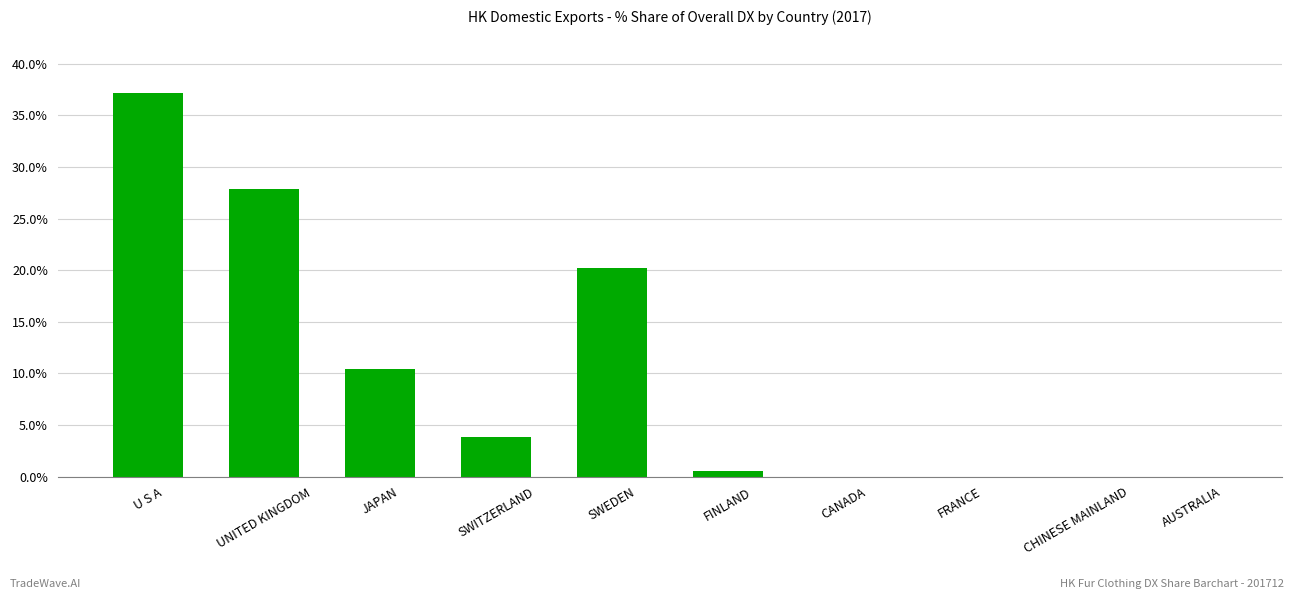

How many data points does each series have?

10